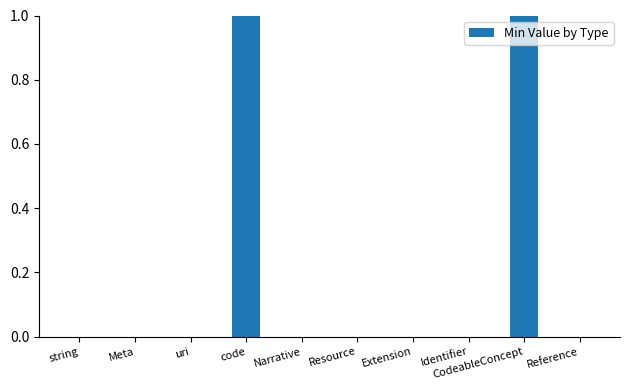

Reading left to right, list all the values displayed in this chart.

string=0	Meta=0	uri=0	code=1	Narrative=0	Resource=0	Extension=0	Identifier=0	CodeableConcept=1	Reference=0